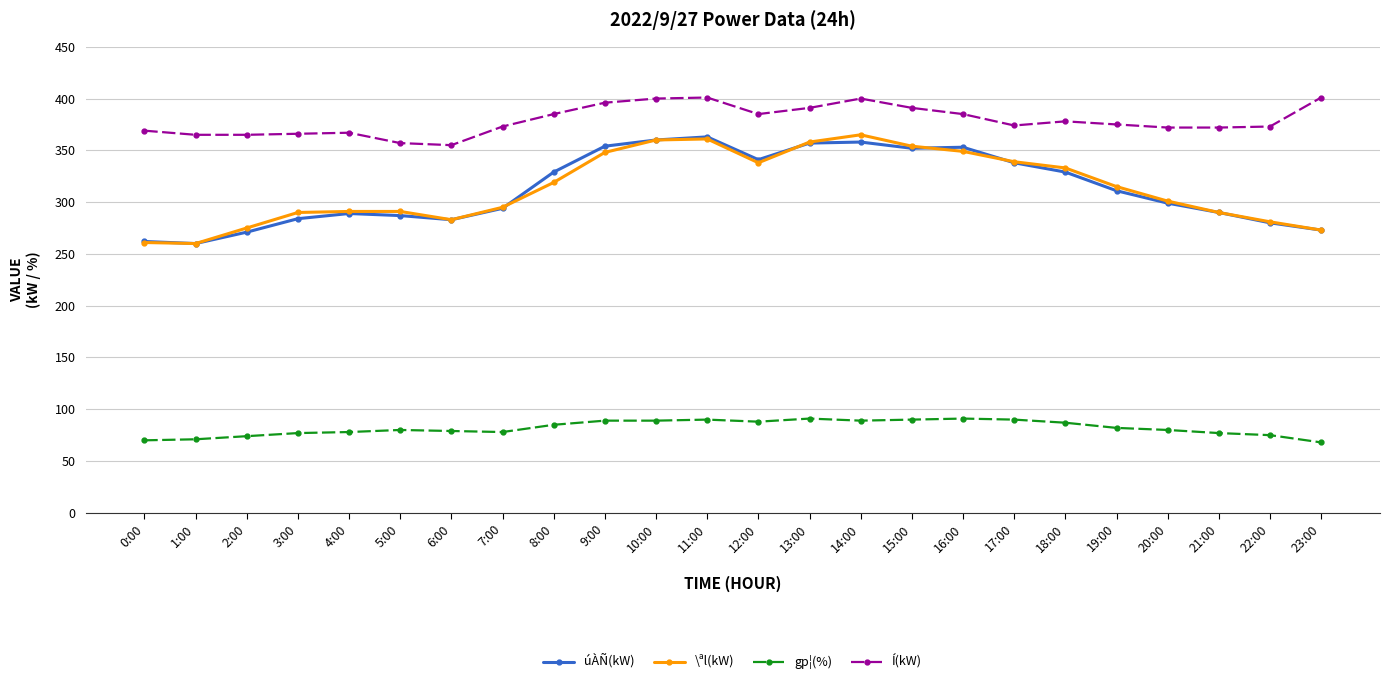

What is the average value of the úÀÑ(kW) series?

313